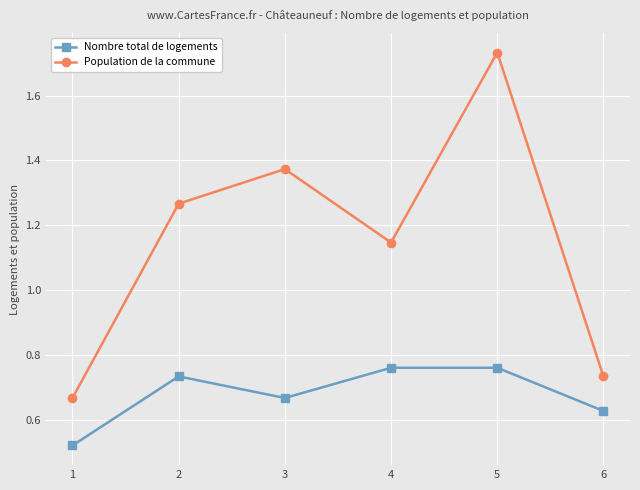

Count the number of categories in the chart.

6